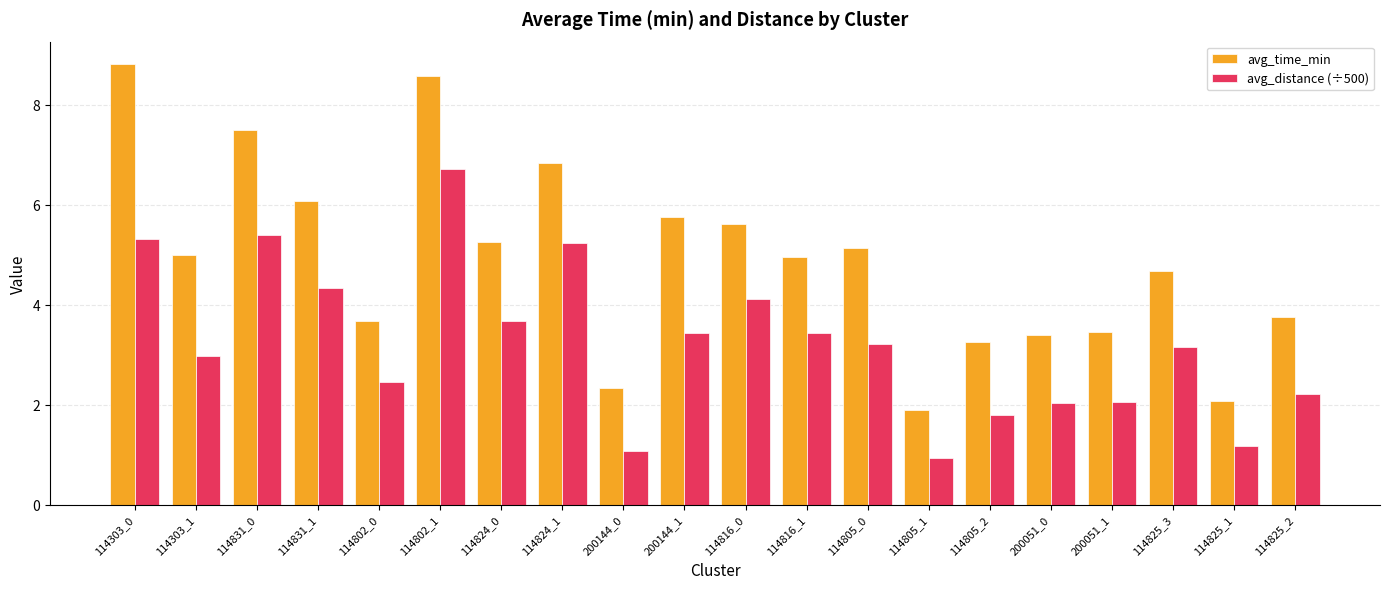

Rank the series at 200051_0 from lowest to highest value.

avg_distance (÷500), avg_time_min